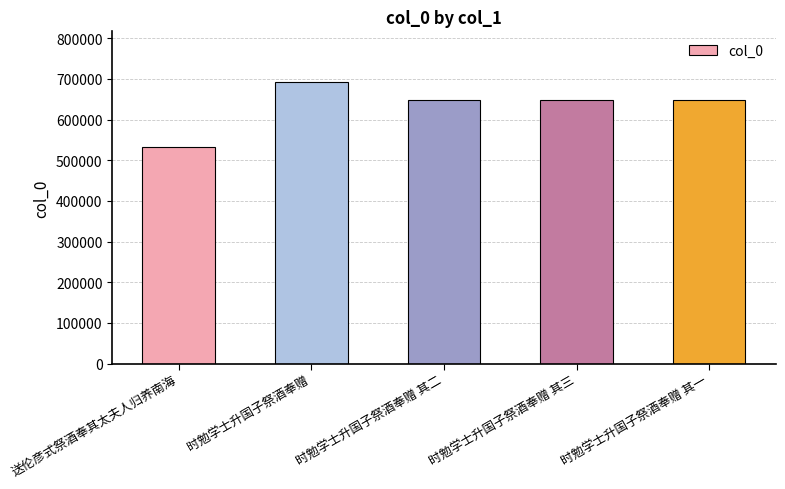

What is the average value?

634343